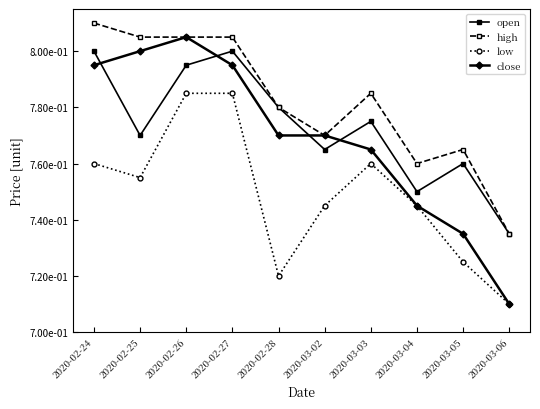

Which series has the largest total across all categories?

high